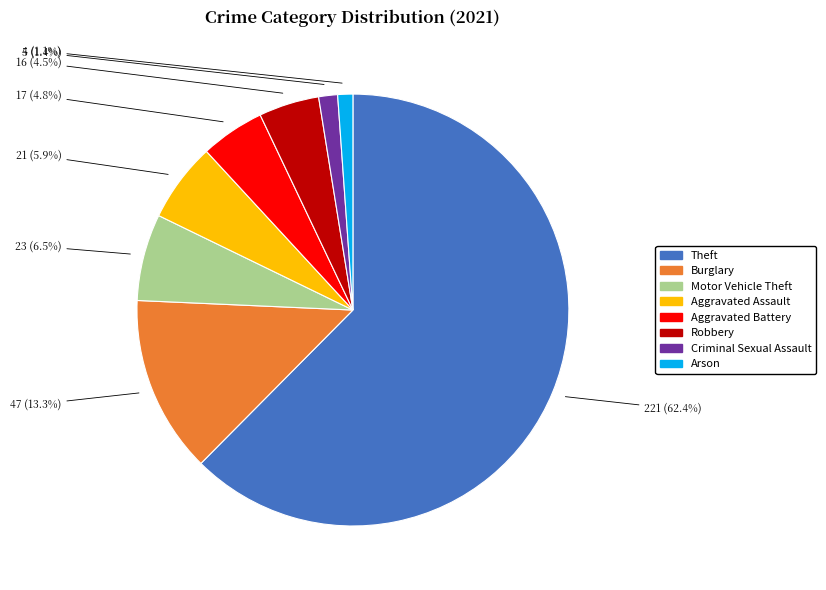

Which has a higher value, Aggravated Assault or Burglary?

Burglary